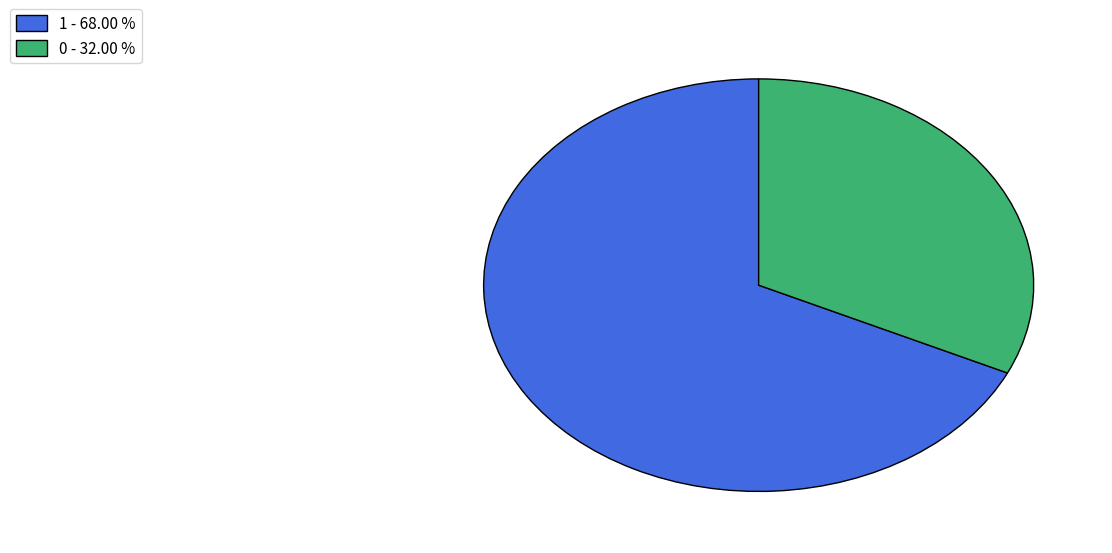

Does any single category account for the majority?

Yes